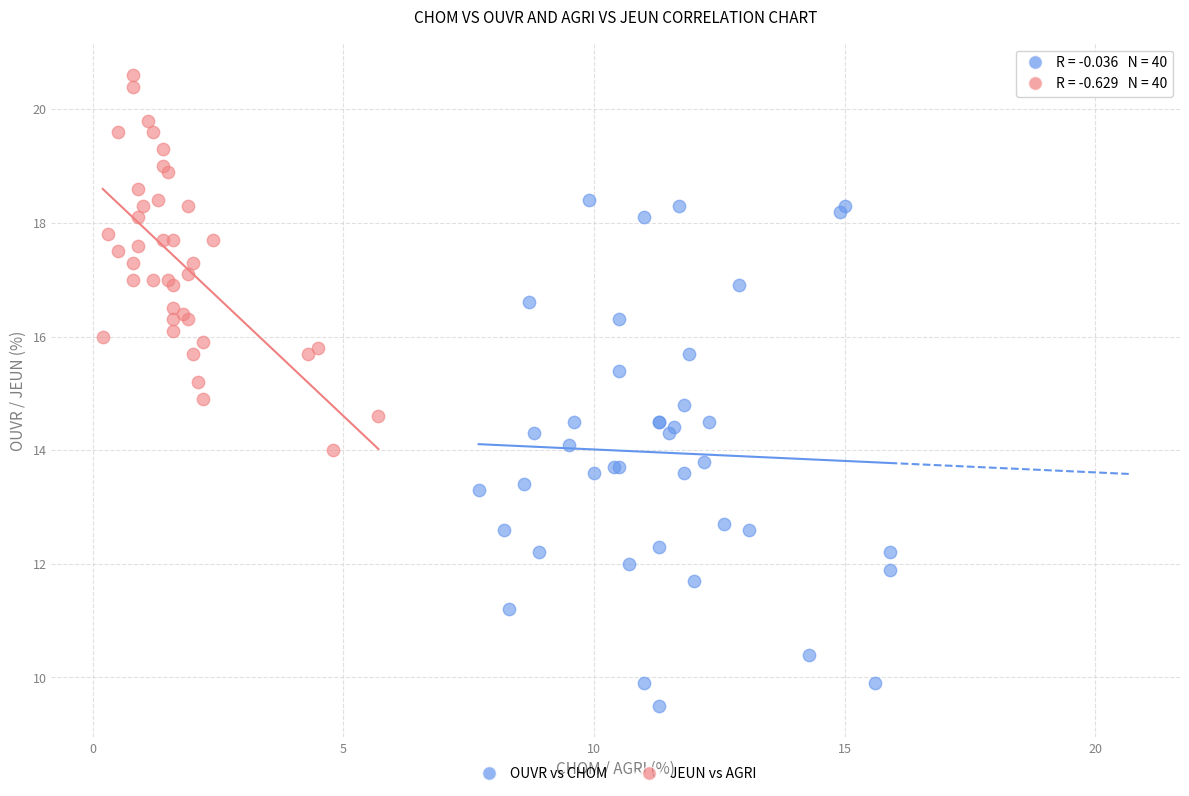

Which series contains the highest Y value?

JEUN vs AGRI